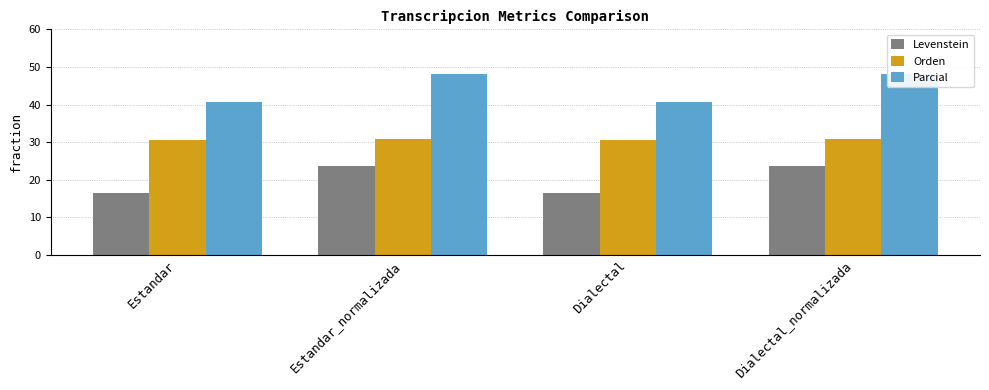

What is the average value of the Orden series?

30.6